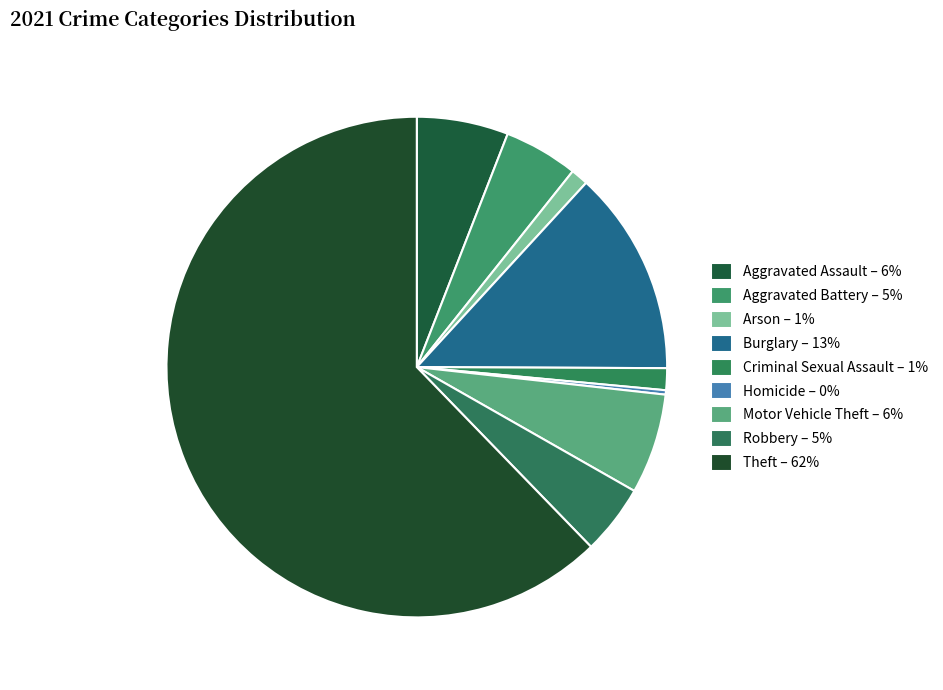

How many segments does this pie chart have?

9